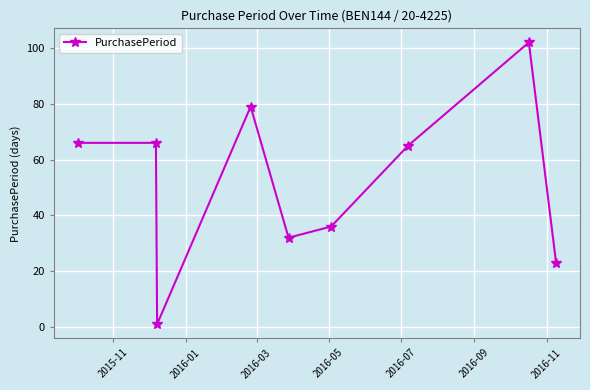

What is the sum of all values?

470